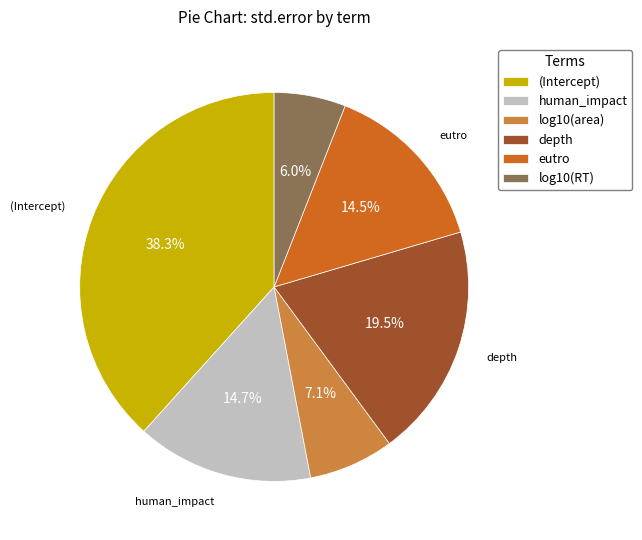

How many segments does this pie chart have?

6